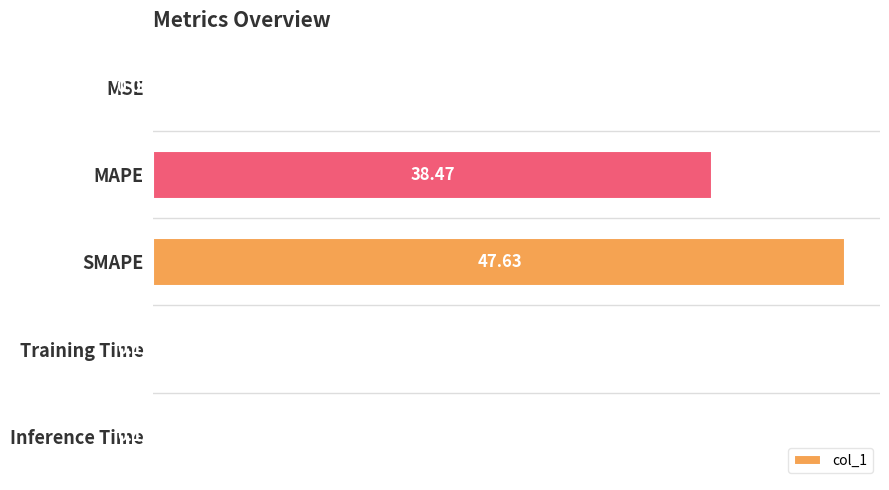

Does the chart contain stacked bars?

No